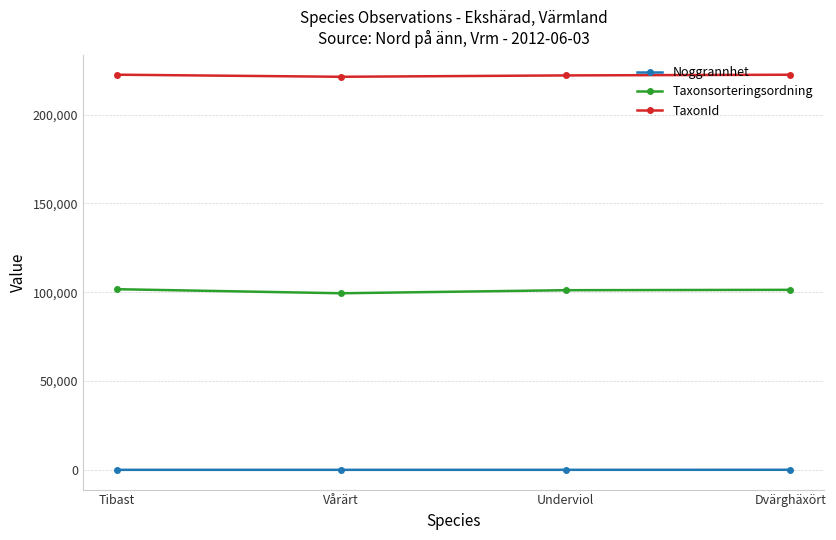

What is the label of the 3rd point from the left?

Underviol